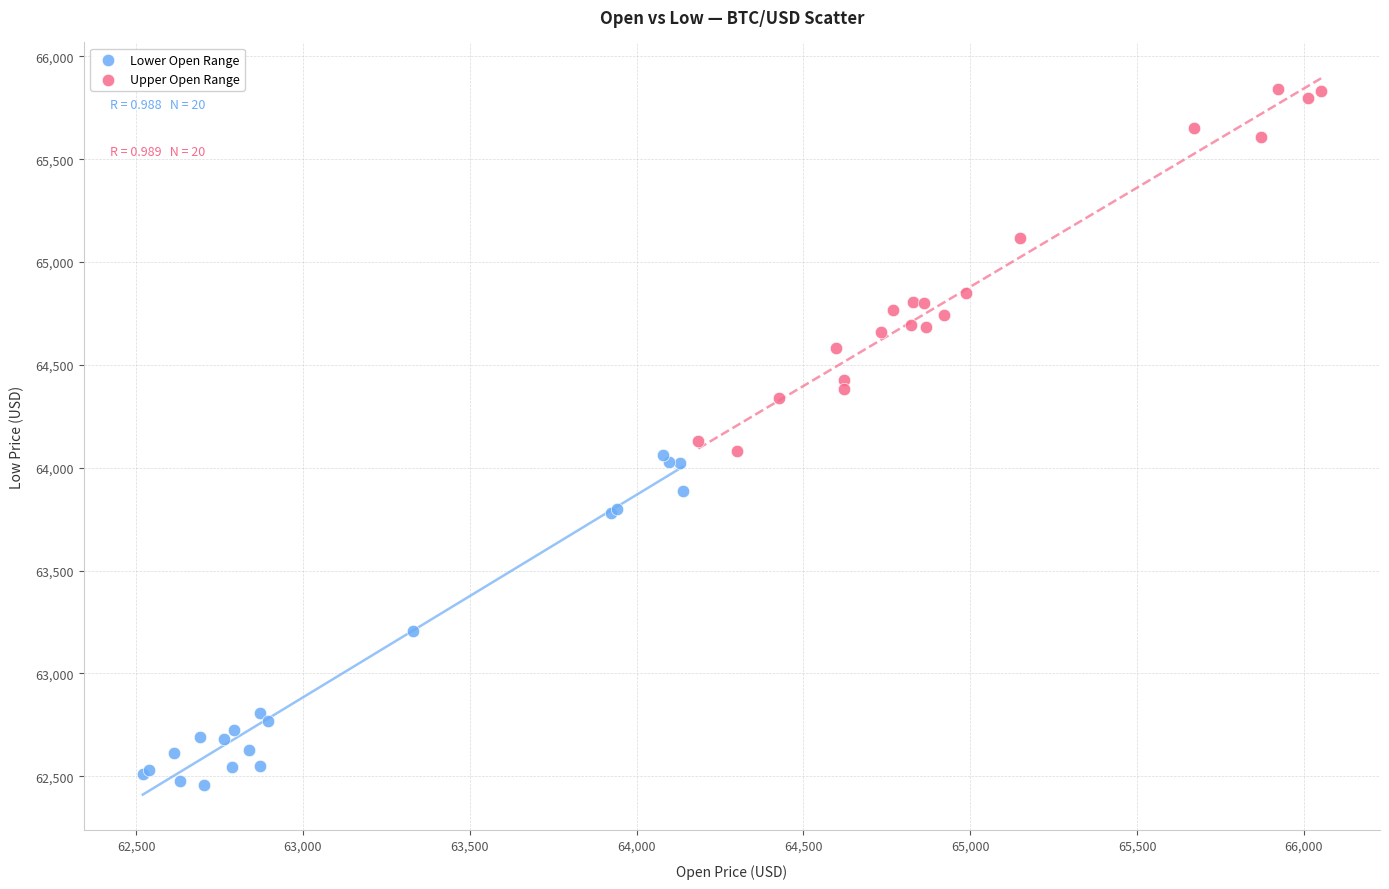

What are all the series names shown in the legend?

Lower Open Range, Upper Open Range